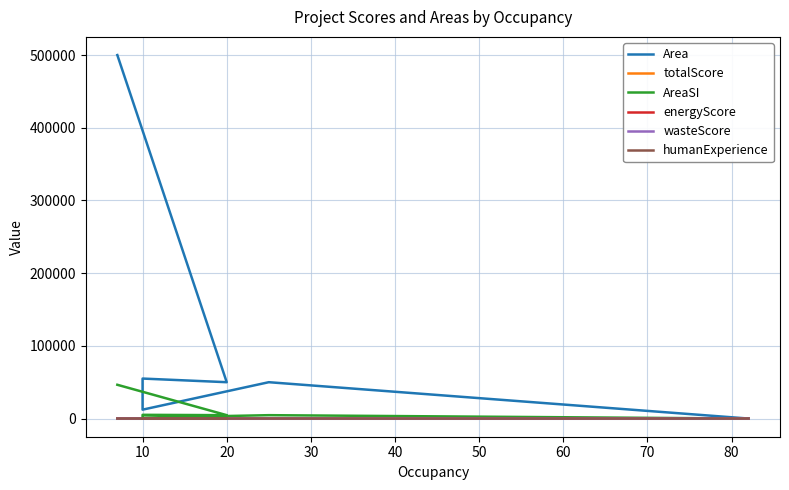

Which series has the largest total across all categories?

Area